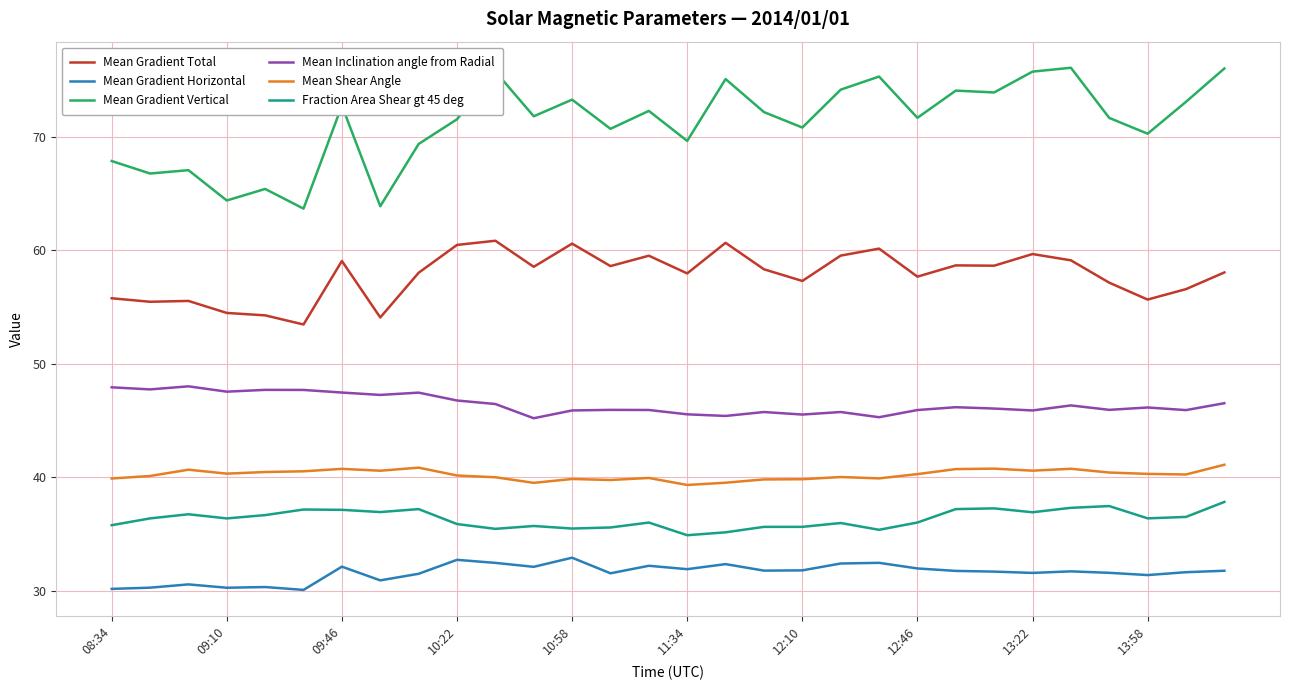

Which series has the largest total across all categories?

Mean Gradient Vertical